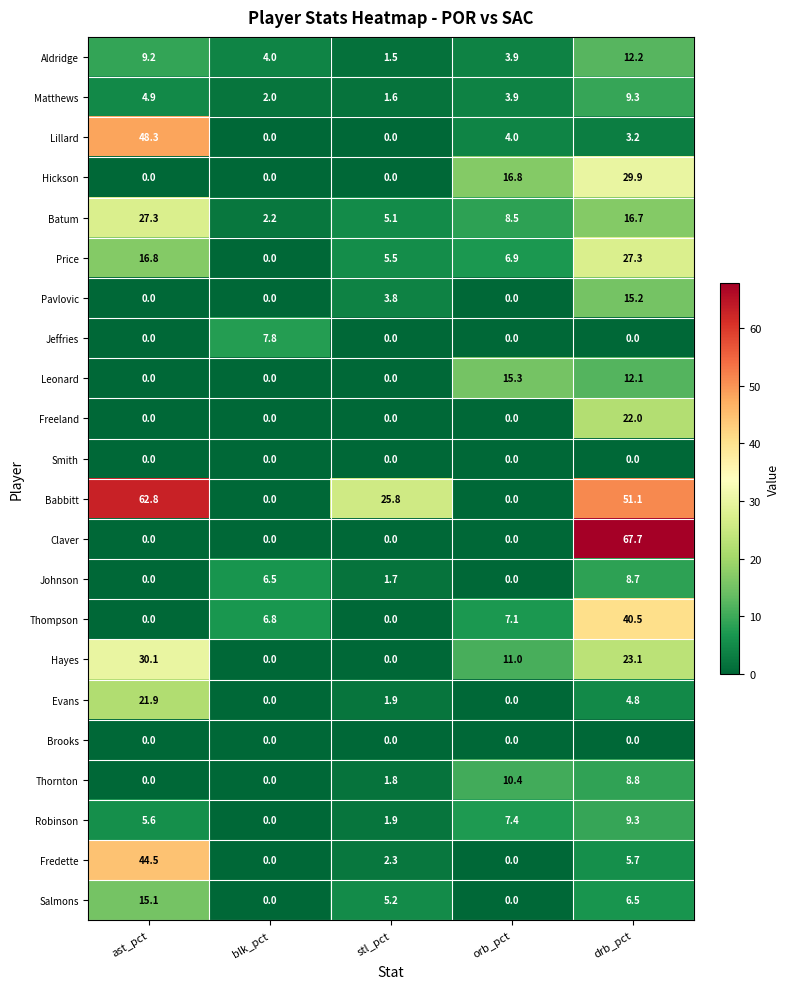

Which series has the largest total across all categories?

Babbitt